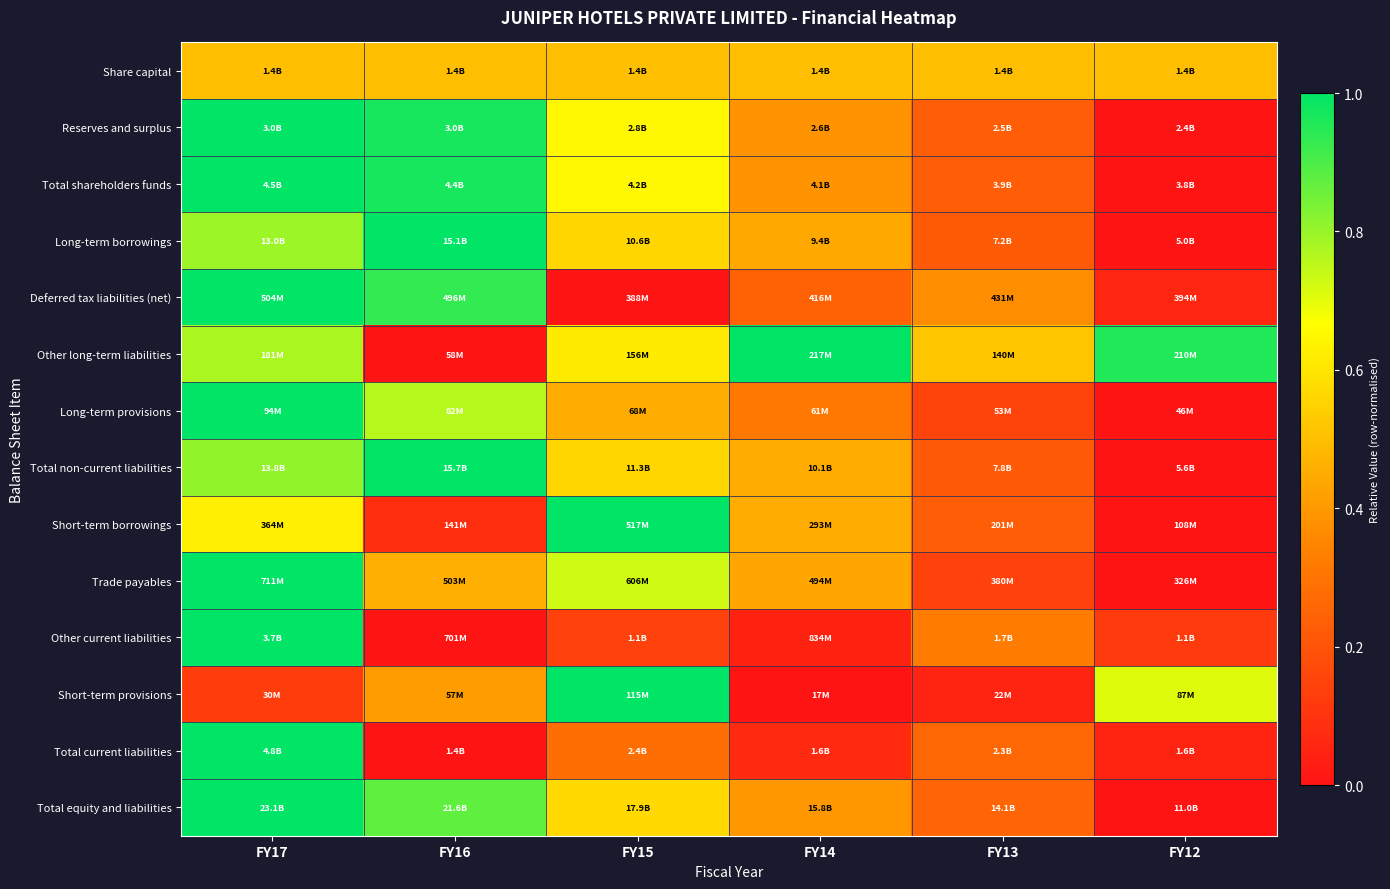

Reading right to left, list all the values displayed in this chart.

Share capital: FY12=0.5	FY13=0.5	FY14=0.5	FY15=0.5	FY16=0.5	FY17=0.5
Reserves and surplus: FY12=0.0	FY13=0.2	FY14=0.4	FY15=0.6	FY16=1.0	FY17=1.0
Total shareholders funds: FY12=0.0	FY13=0.2	FY14=0.4	FY15=0.6	FY16=1.0	FY17=1.0
Long-term borrowings: FY12=0.0	FY13=0.2	FY14=0.4	FY15=0.6	FY16=1.0	FY17=0.8
Deferred tax liabilities (net): FY12=0.1	FY13=0.4	FY14=0.2	FY15=0.0	FY16=0.9	FY17=1.0
Other long-term liabilities: FY12=1.0	FY13=0.5	FY14=1.0	FY15=0.6	FY16=0.0	FY17=0.8
Long-term provisions: FY12=0.0	FY13=0.1	FY14=0.3	FY15=0.5	FY16=0.8	FY17=1.0
Total non-current liabilities: FY12=0.0	FY13=0.2	FY14=0.4	FY15=0.6	FY16=1.0	FY17=0.8
Short-term borrowings: FY12=0.0	FY13=0.2	FY14=0.5	FY15=1.0	FY16=0.1	FY17=0.6
Trade payables: FY12=0.0	FY13=0.1	FY14=0.4	FY15=0.7	FY16=0.5	FY17=1.0
Other current liabilities: FY12=0.1	FY13=0.3	FY14=0.0	FY15=0.1	FY16=0.0	FY17=1.0
Short-term provisions: FY12=0.7	FY13=0.0	FY14=0.0	FY15=1.0	FY16=0.4	FY17=0.1
Total current liabilities: FY12=0.1	FY13=0.3	FY14=0.1	FY15=0.3	FY16=0.0	FY17=1.0
Total equity and liabilities: FY12=0.0	FY13=0.3	FY14=0.4	FY15=0.6	FY16=0.9	FY17=1.0